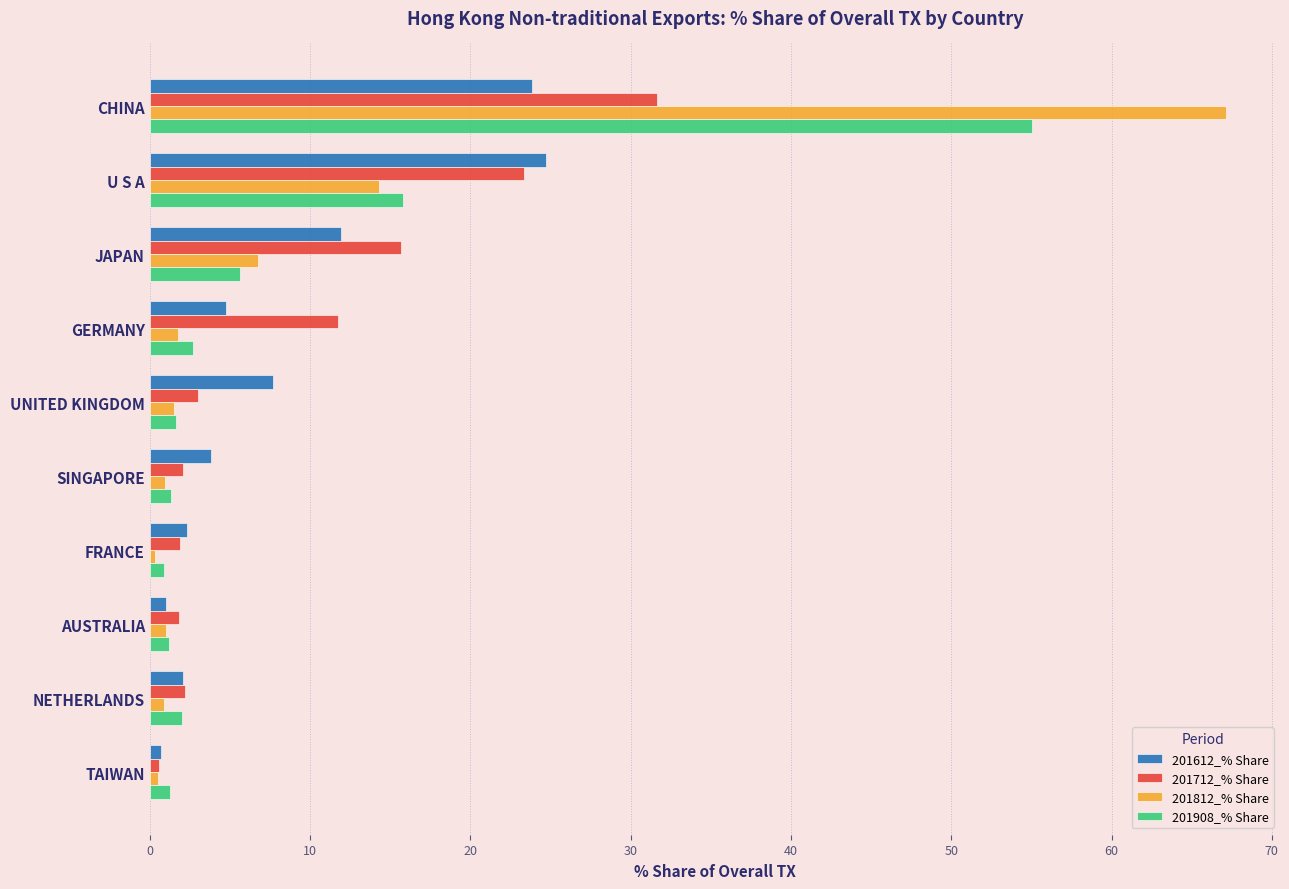

How many series are shown in this chart?

4